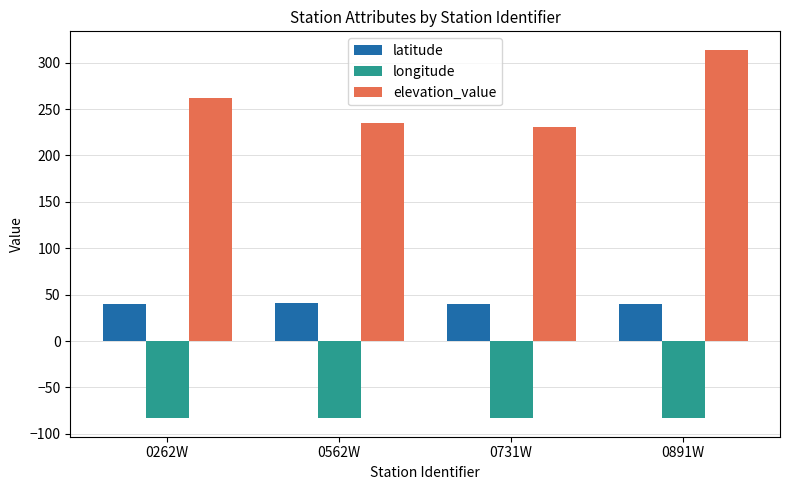

List the series in order of their overall mean, lowest first.

longitude, latitude, elevation_value